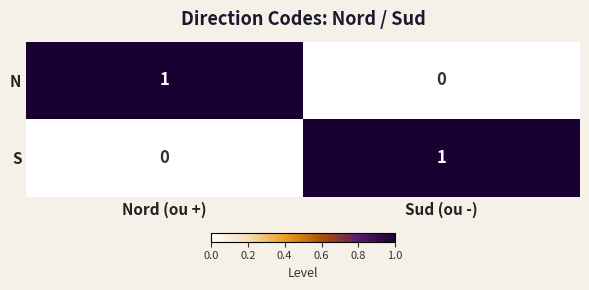

Reading left to right, extract all data points from this chart.

N: 1	0
S: 0	1